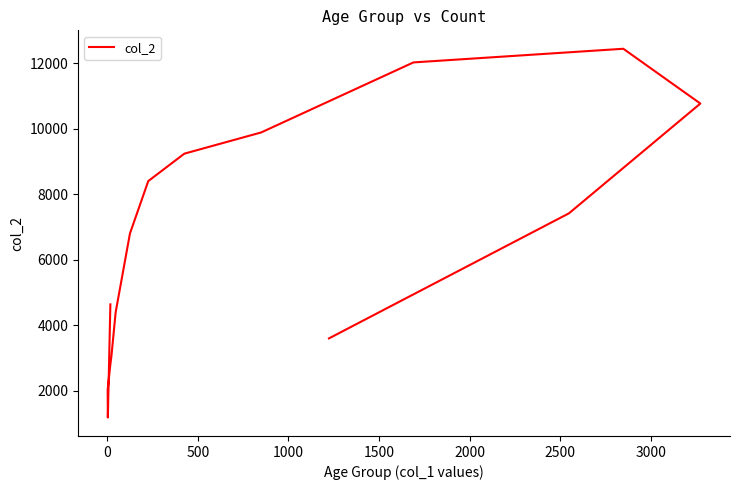

The value at 0 is 1191. True or false?

True